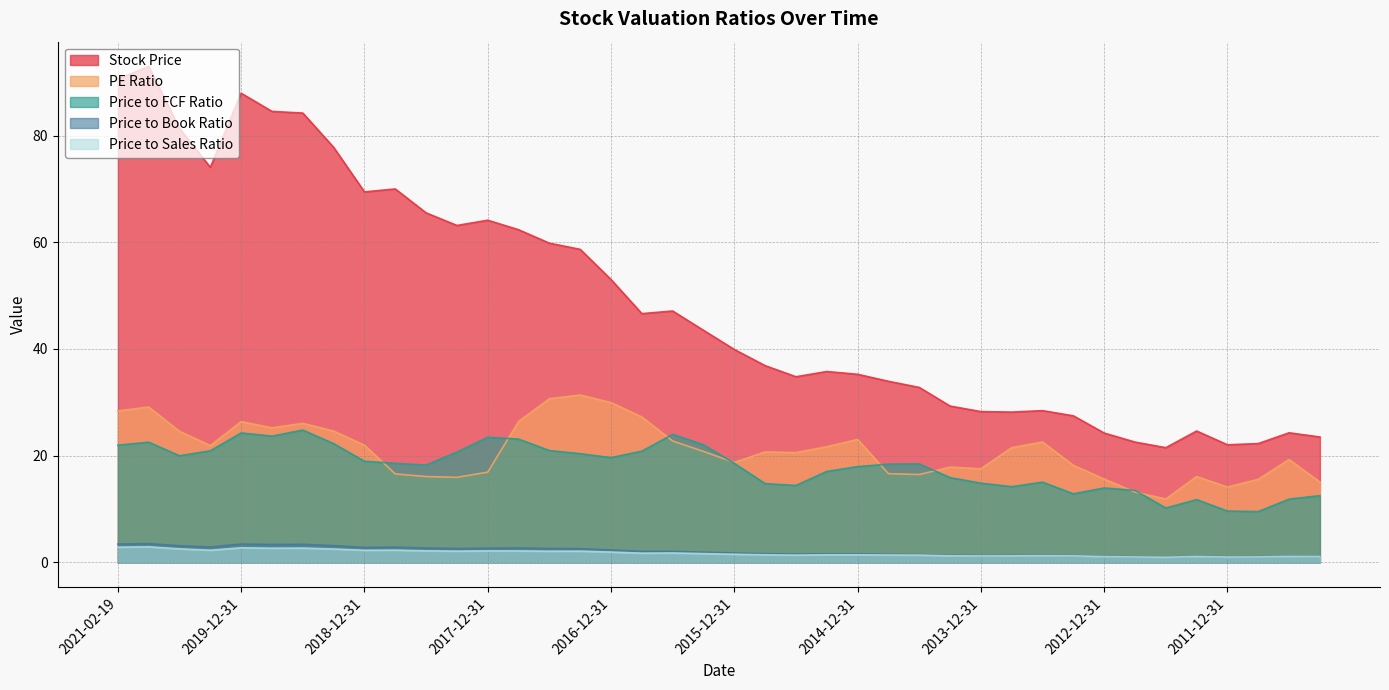

Which category has the highest value across all series?

2020-09-30